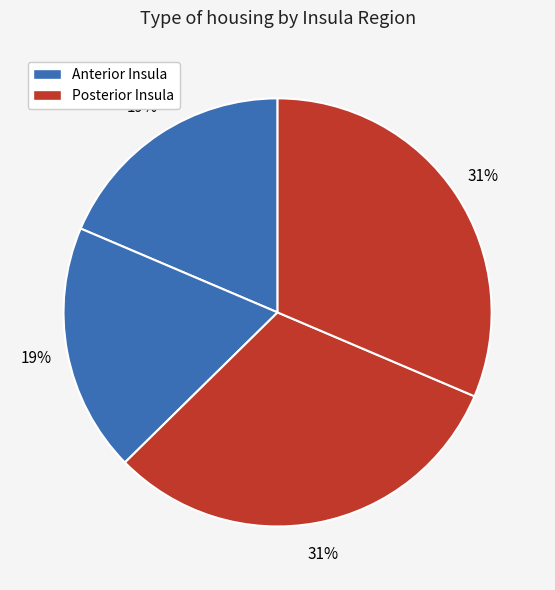

How many segments does this pie chart have?

4